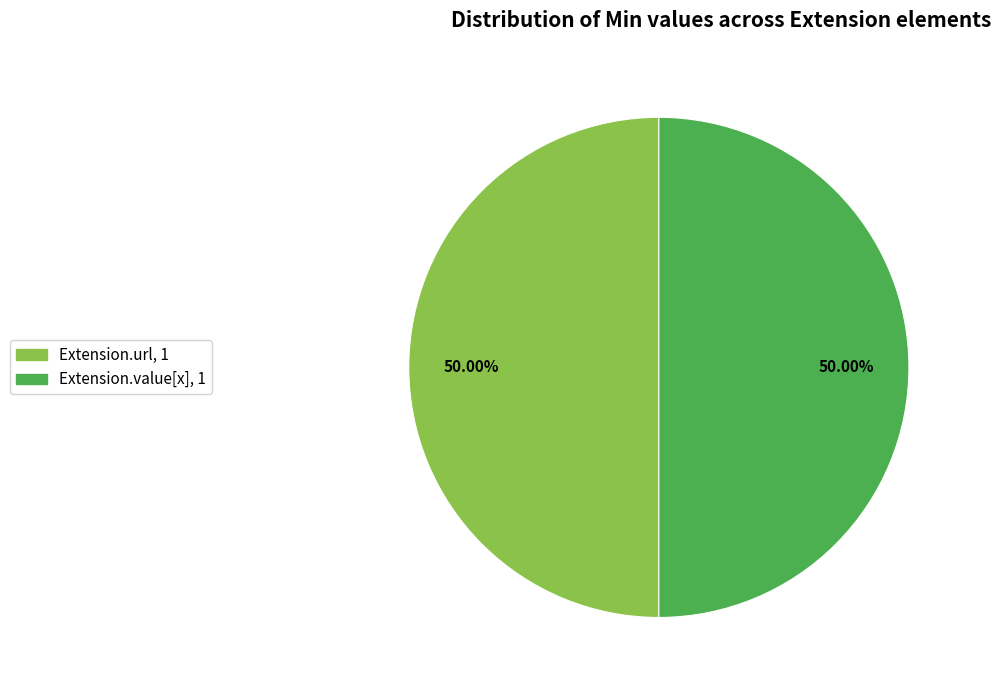

Count the number of slices in the pie.

2